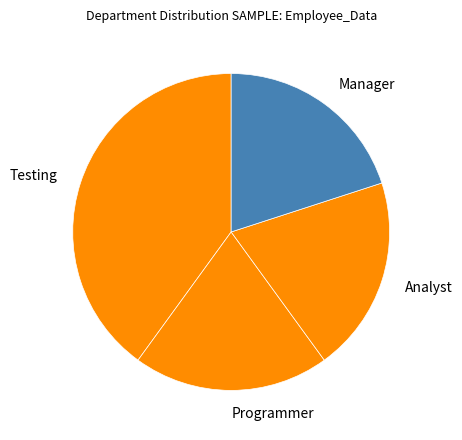

Is it true that Testing is 40% of the pie?

True